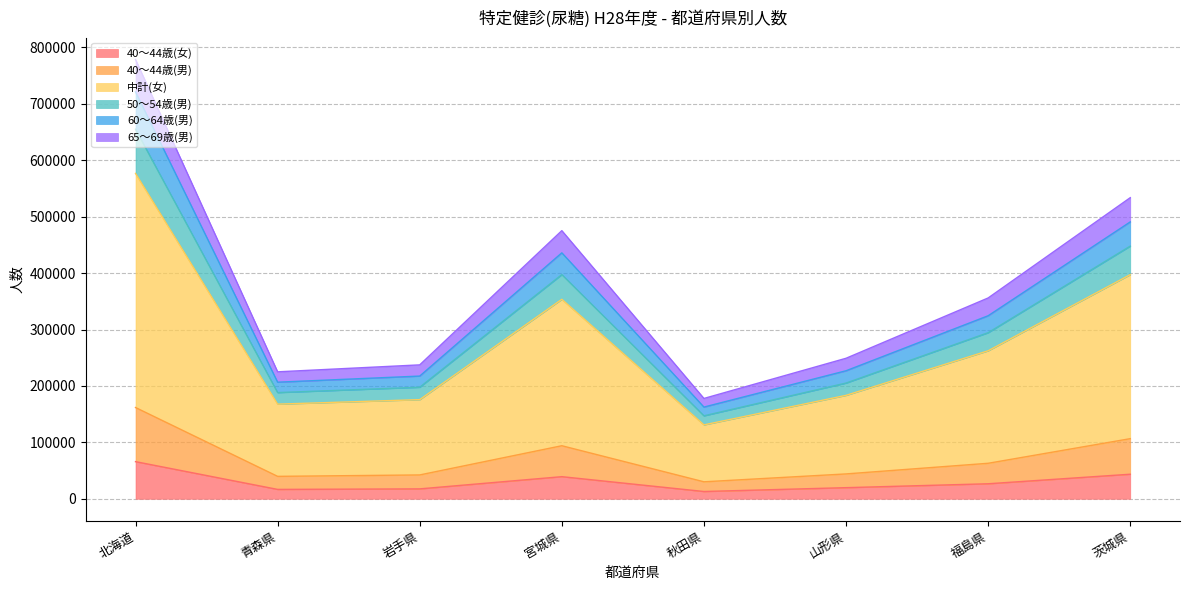

How many data points does each series have?

8